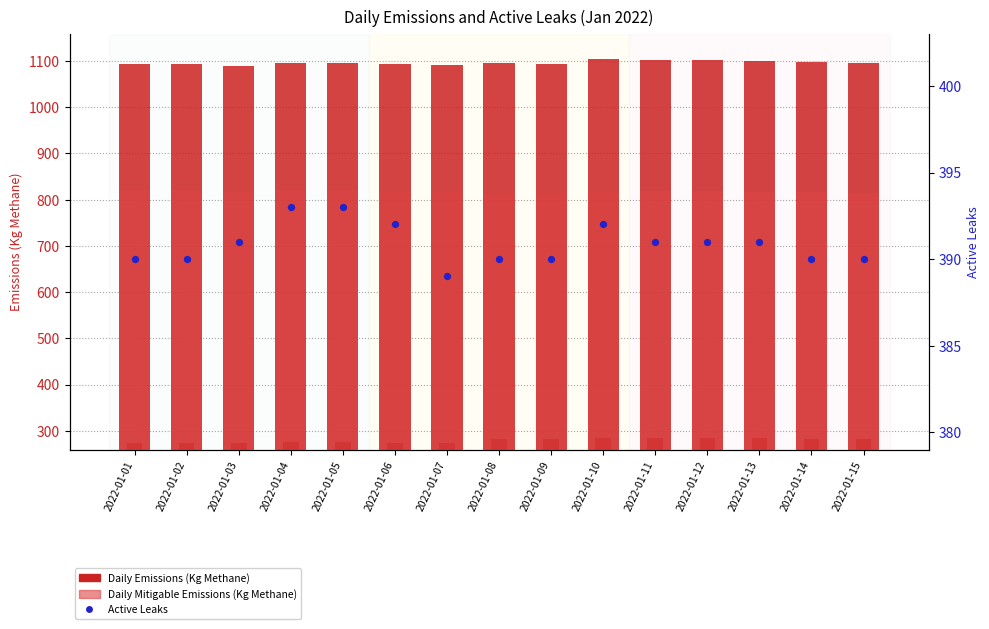

Which series contains the lowest Y value?

Daily Non-Mitigable Emissions (Kg Methane)